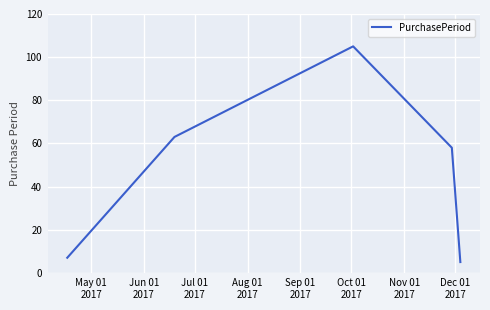

True or false: the data has more than 2 interior local peaks.

False